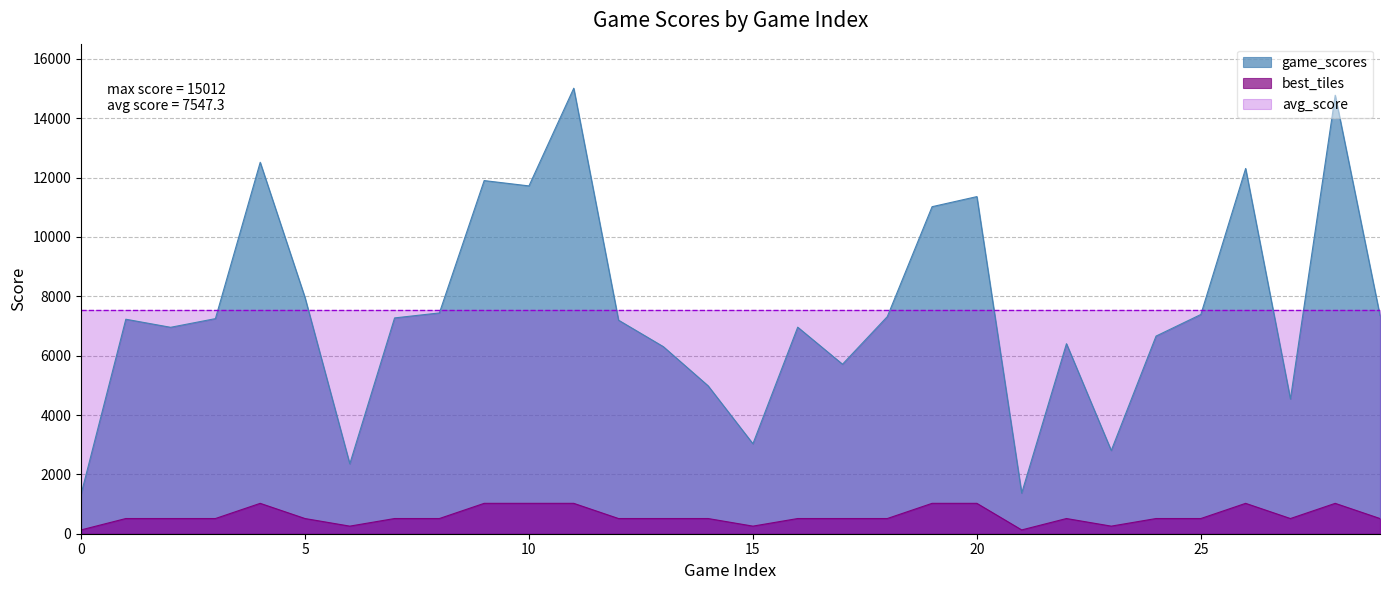

At which label is game_scores closest to 8170?

5